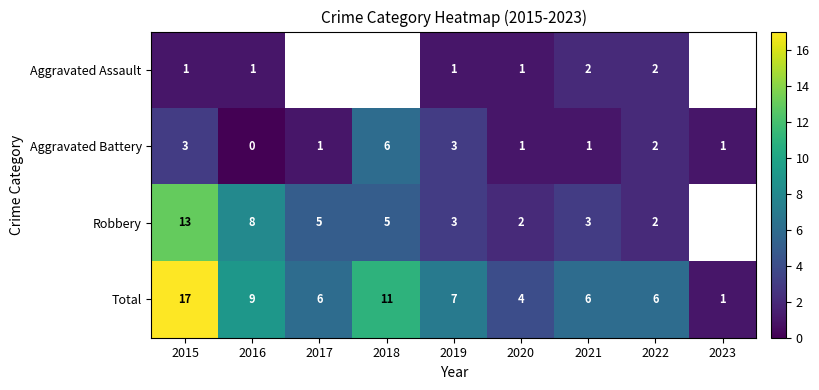

List the series in order of their peak value, highest first.

Total, Robbery, Aggravated Battery, Aggravated Assault